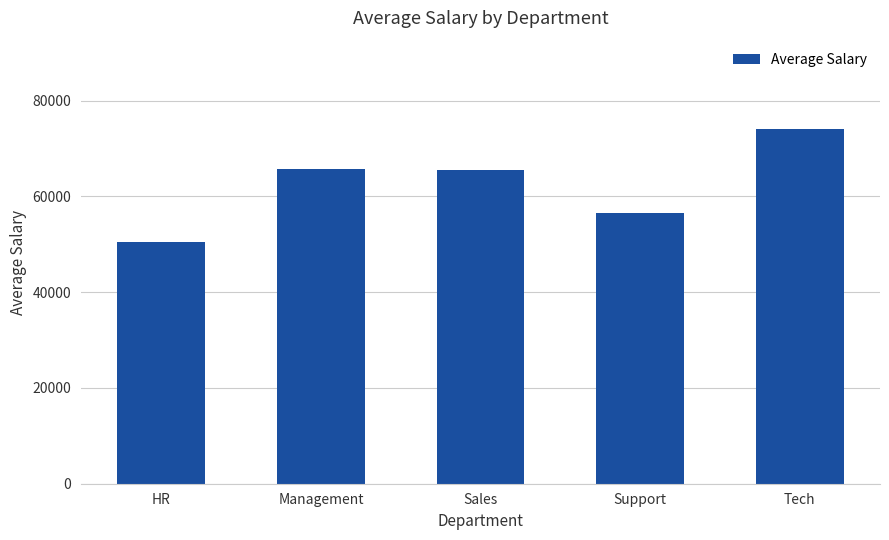

What is the value of the 3rd bar from the left?

65569